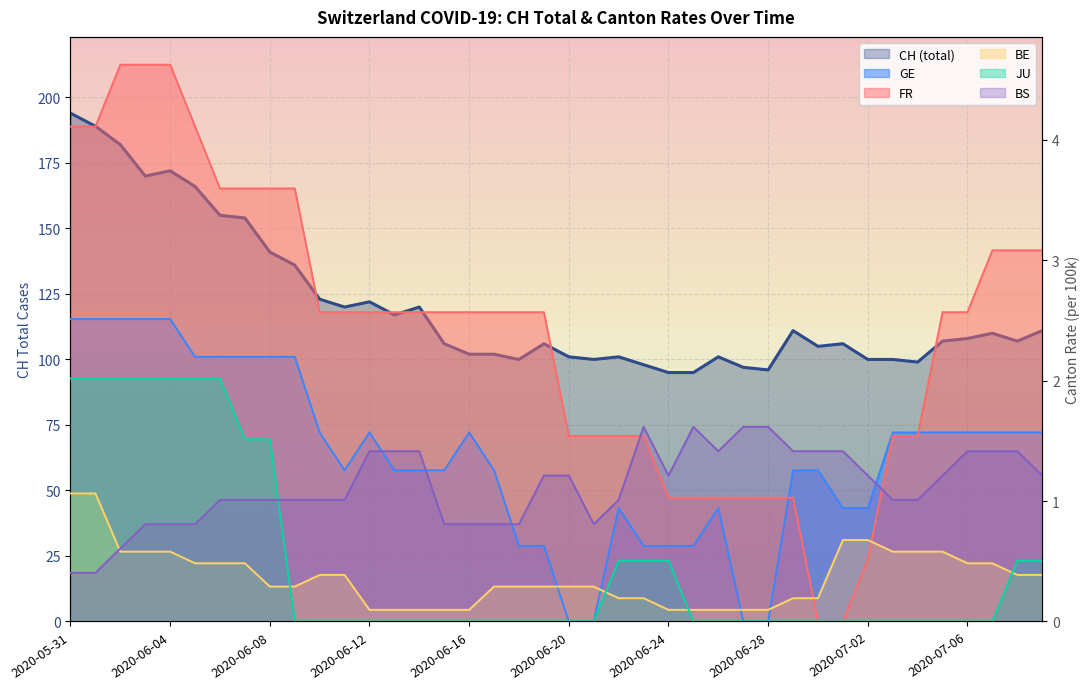

Reading left to right, transcribe all the data shown in this chart.

194	189	182	170	172	166	155	154	141	136	123	120	122	117	120	106	102	102	100	106	101	100	101	98	95	95	101	97	96	111	105	106	100	100	99	107	108	110	107	111